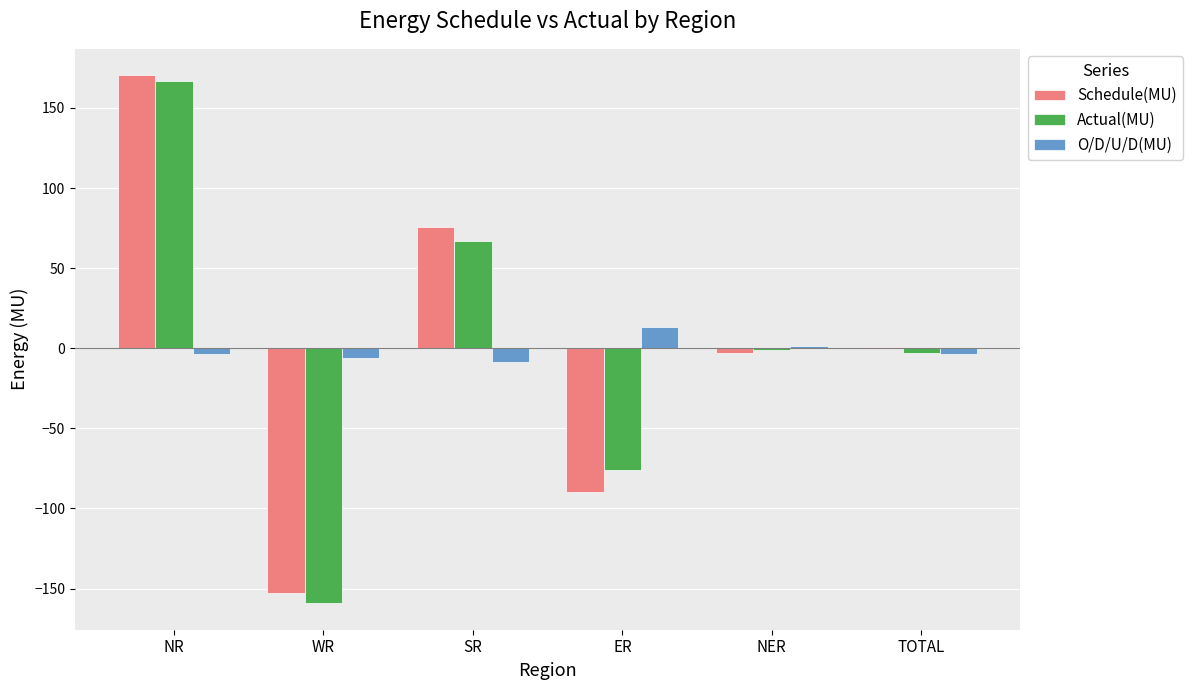

At which label does O/D/U/D(MU) reach its peak?

ER